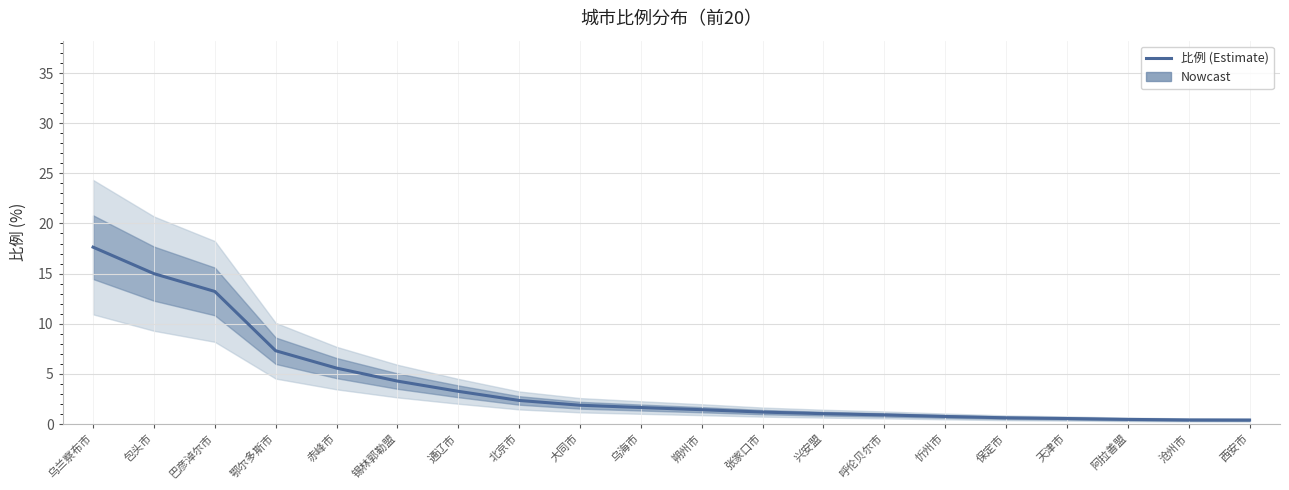

The chart shows a value of 3.0 at 赤峰市. True or false?

False